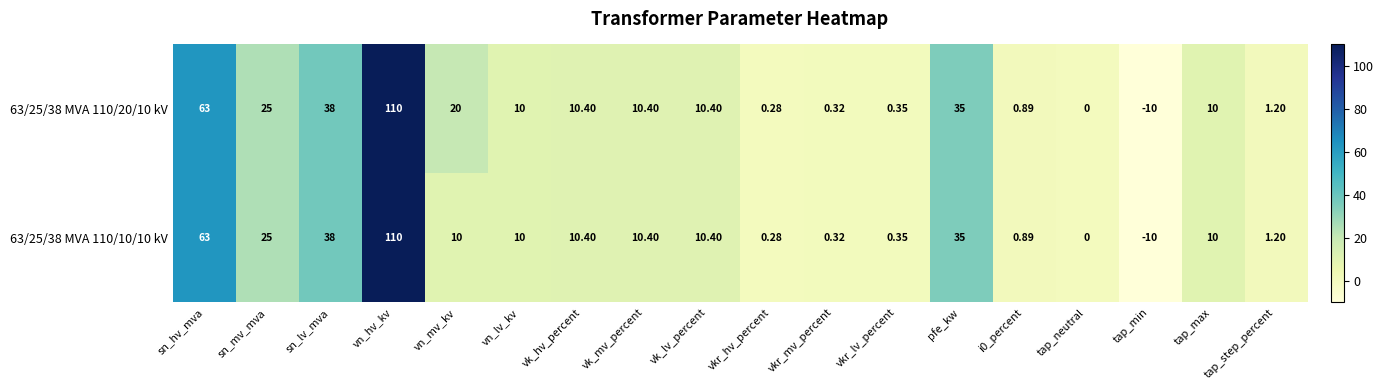

At which label does 63/25/38 MVA 110/20/10 kV first exceed 10?

sn_hv_mva